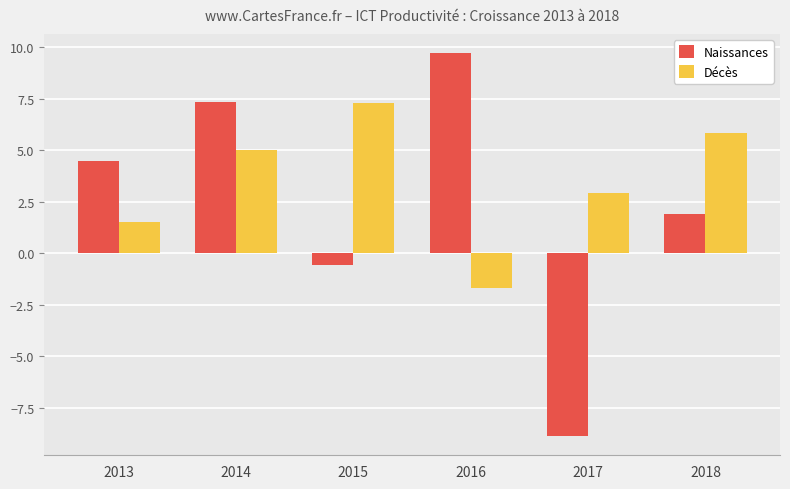

Rank the series by their average value, from lowest to highest.

Naissances, Décès